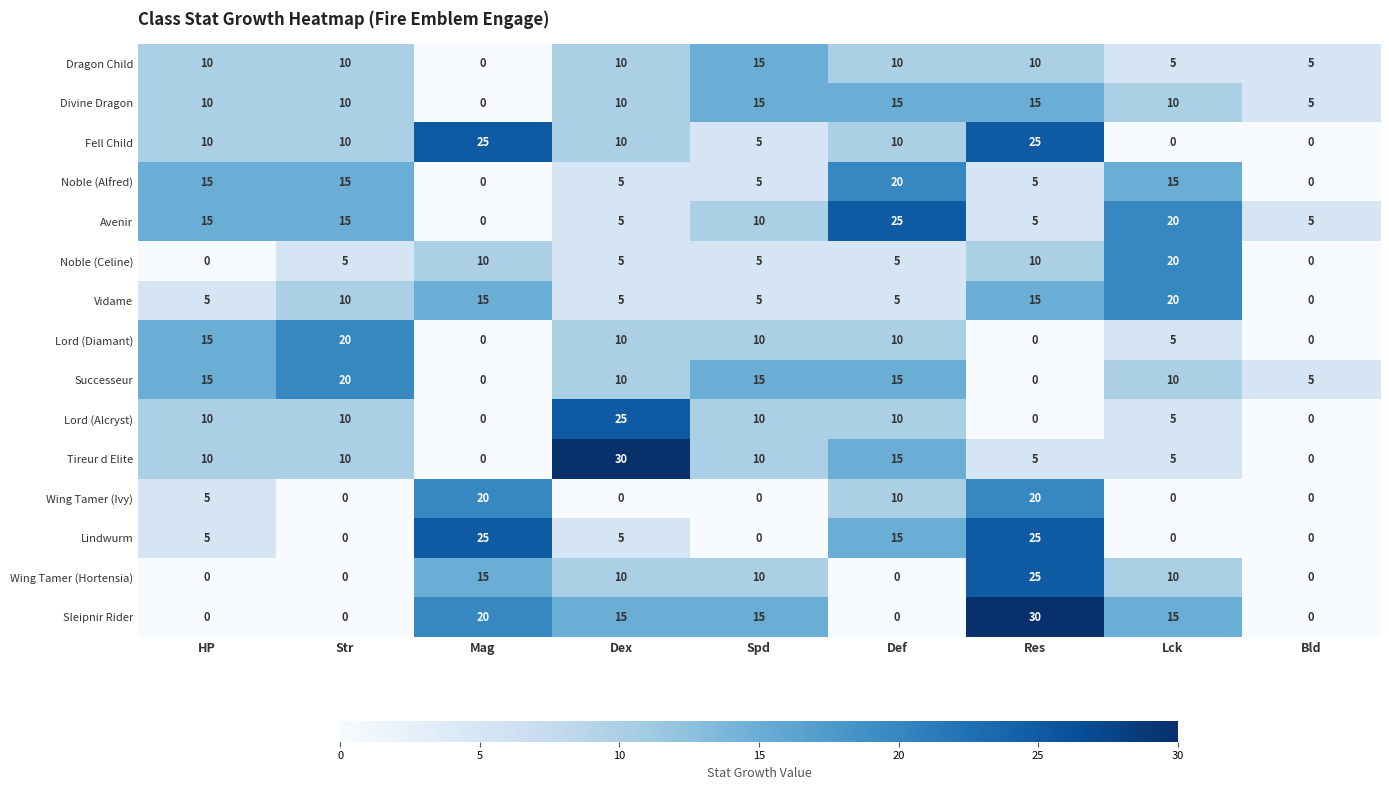

The Fell Child series shows 16 at Str. True or false?

False